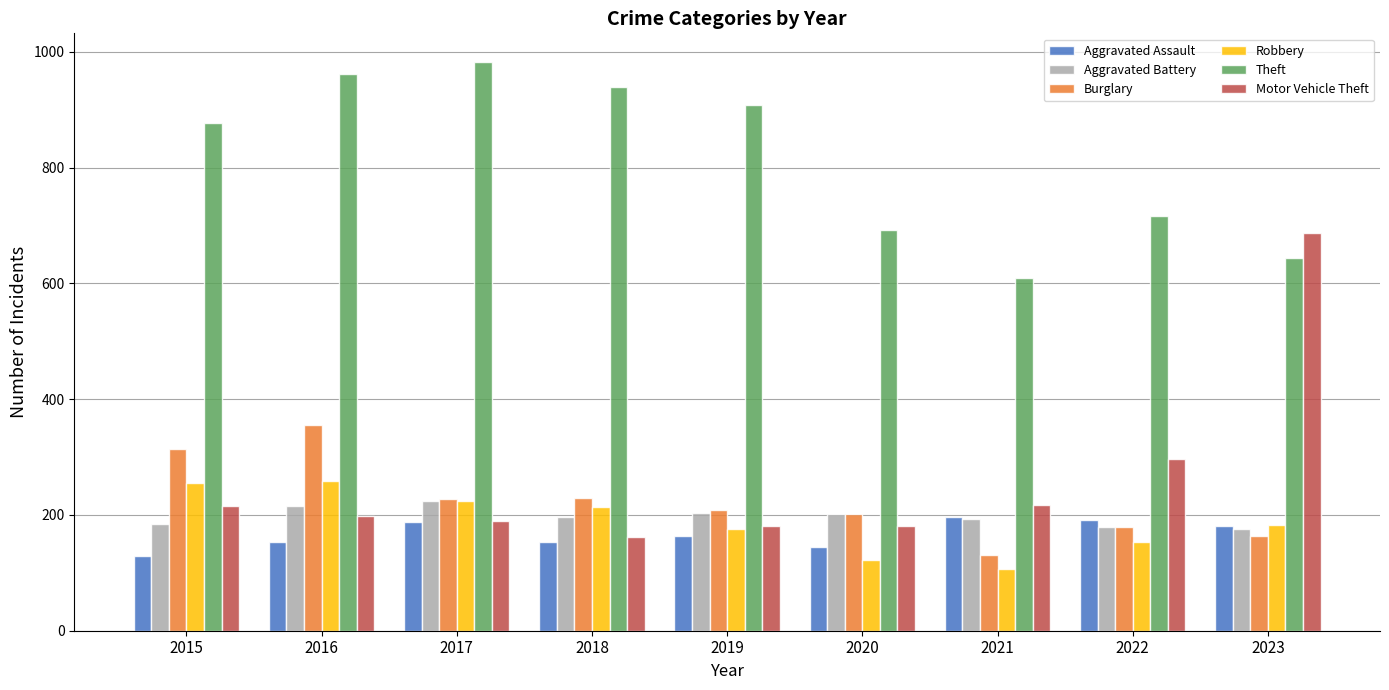

What is the difference between the second highest and minimum values in the Aggravated Assault series?

62